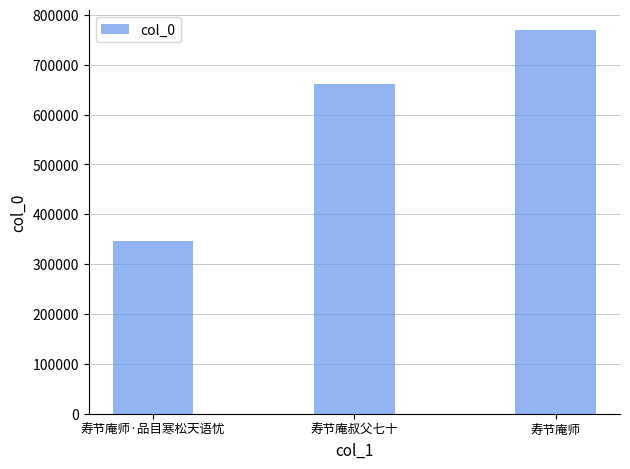

How many values are below 661149?

1